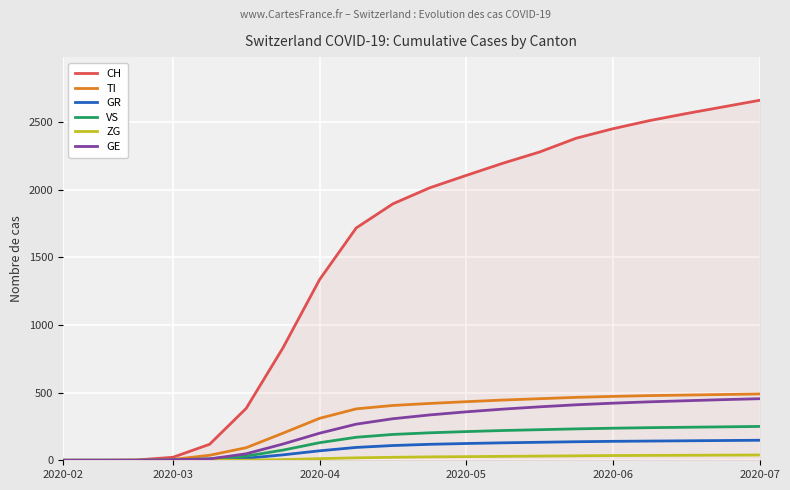

Which series has the largest total across all categories?

CH